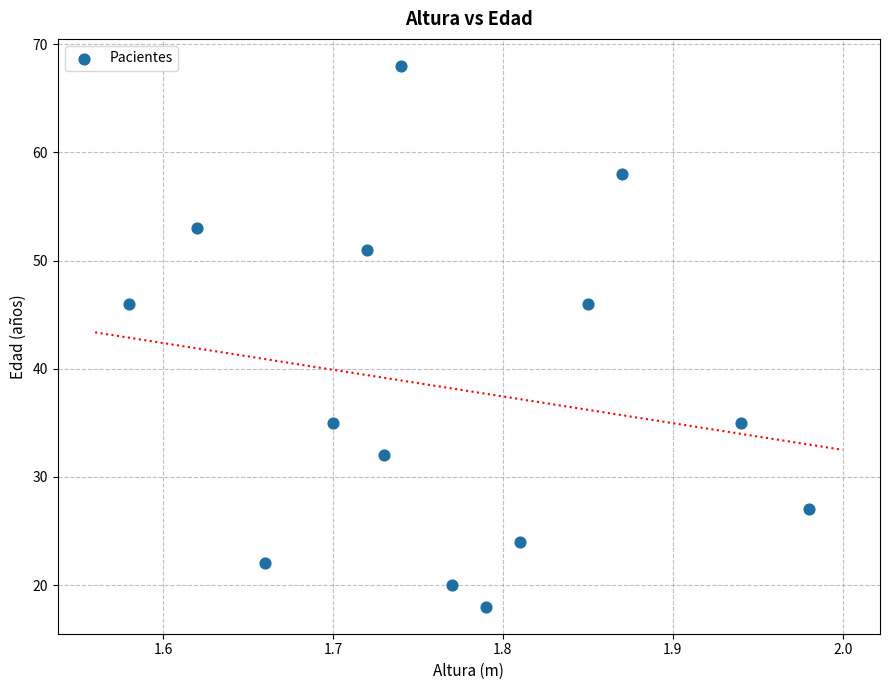

What is the range of Y values (max minus min)?

50